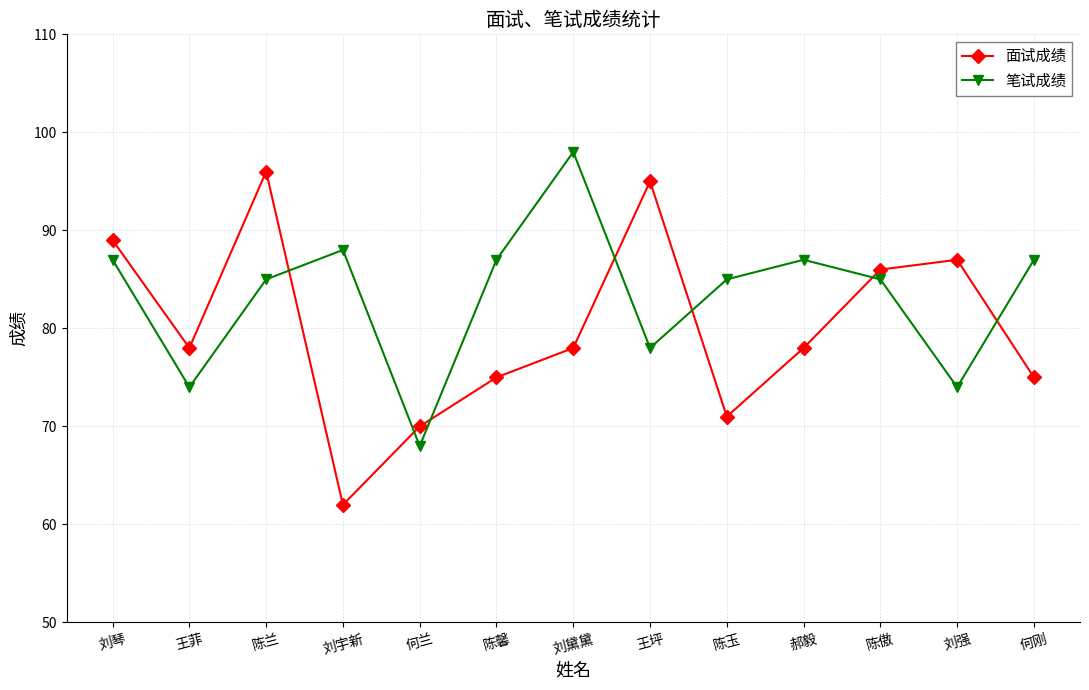

Rank the series at 何兰 from highest to lowest value.

面试成绩, 笔试成绩